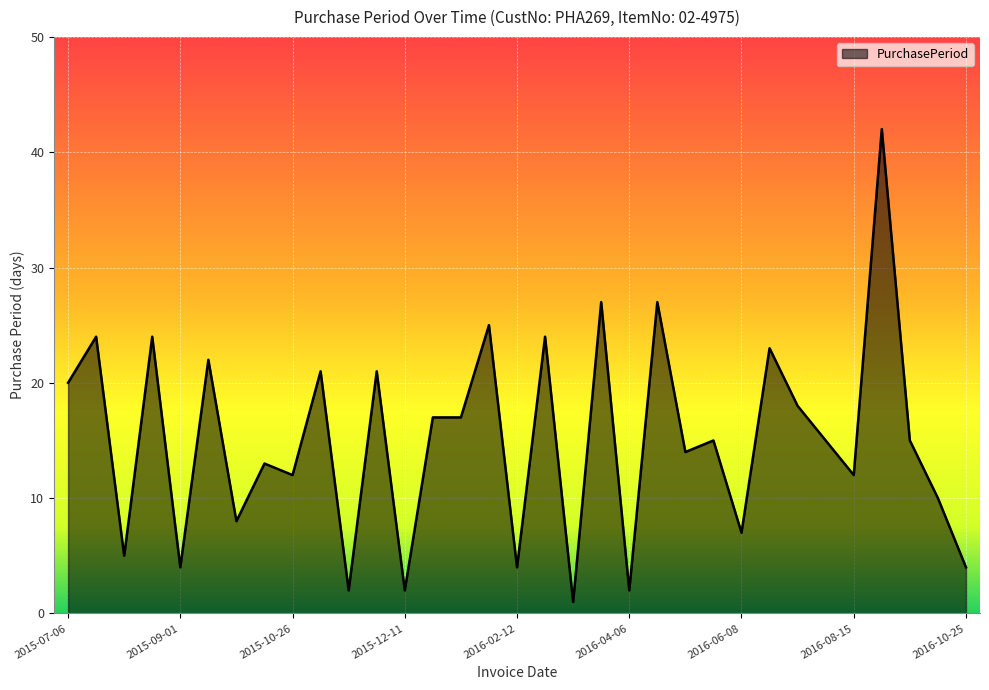

What is the greatest value displayed?

42